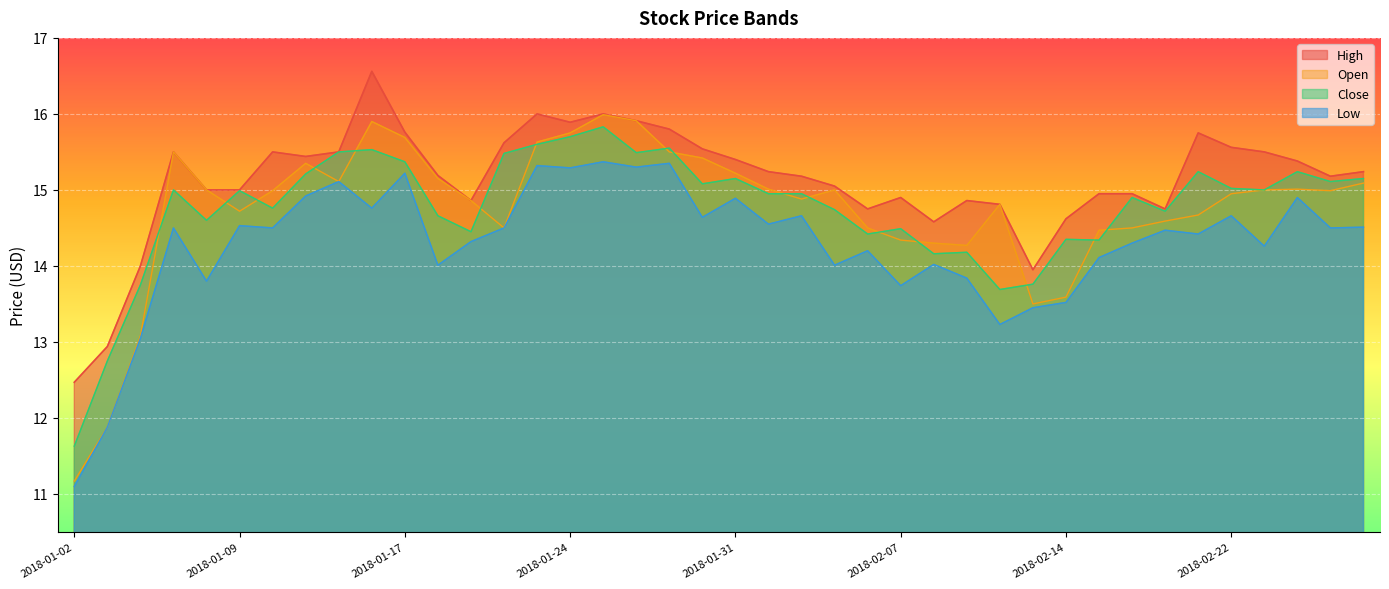

True or false: Low and Open cross at least once.

False